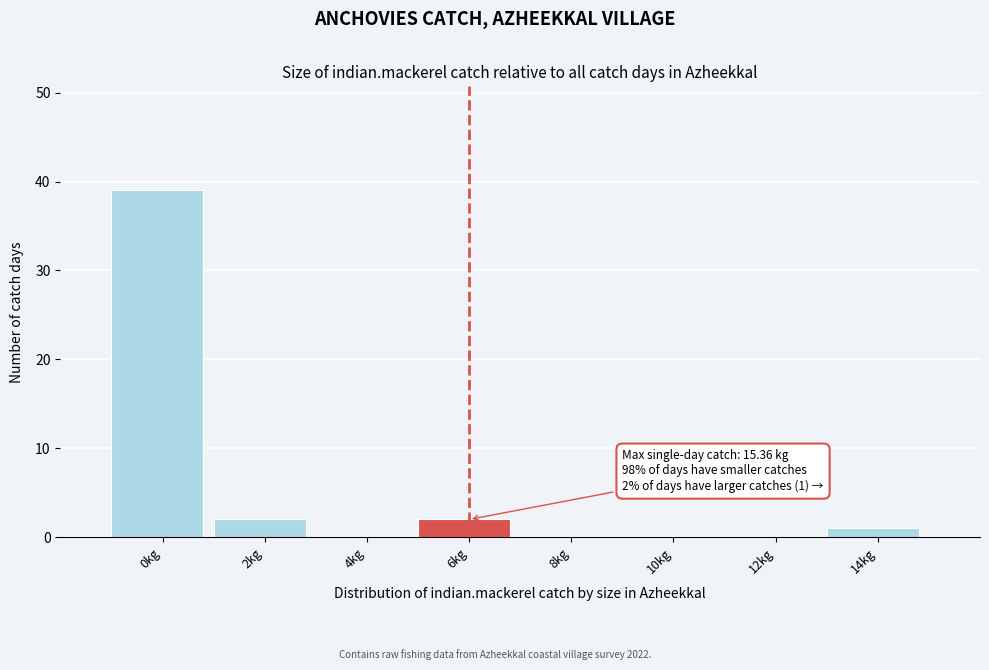

Reading left to right, transcribe all the data shown in this chart.

0kg=39	2kg=2	4kg=0	6kg=2	8kg=0	10kg=0	12kg=0	14kg=1